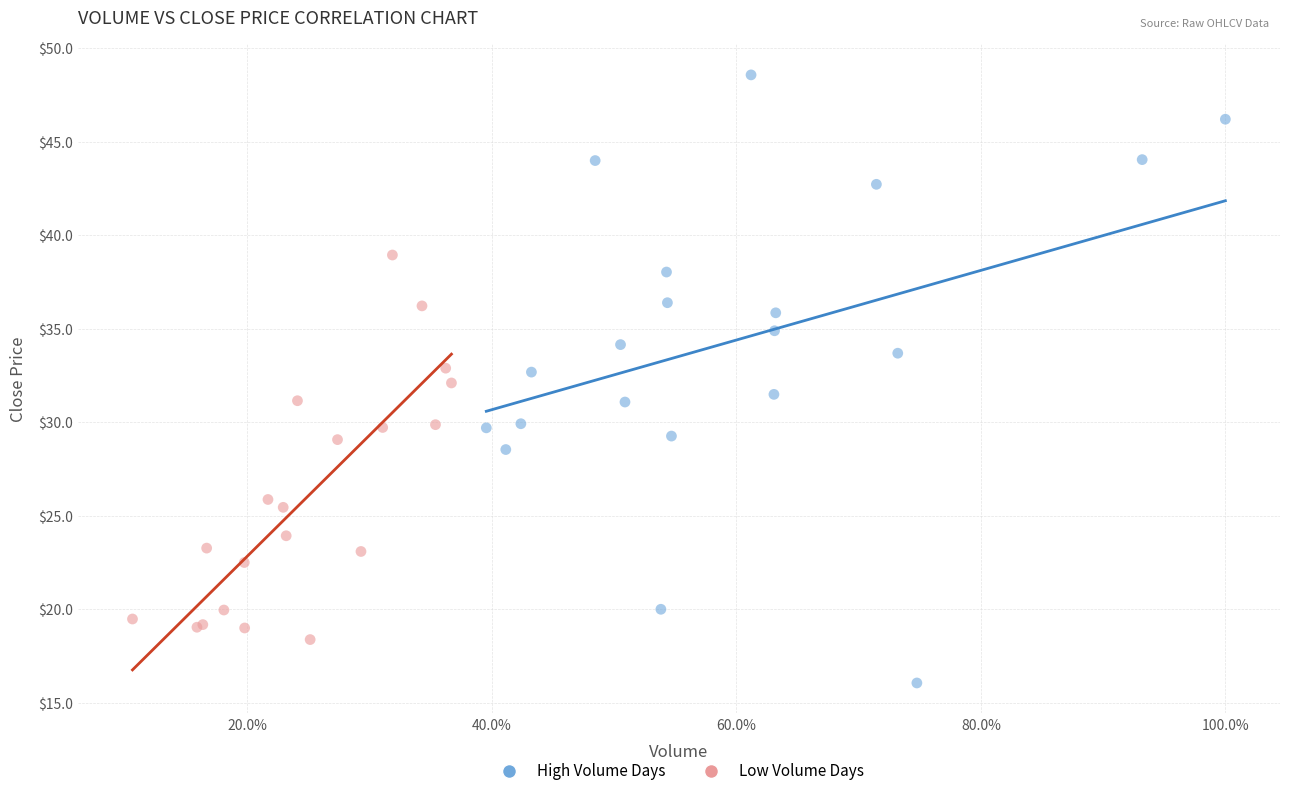

Which series has the largest Y range (max minus min)?

High Volume Days